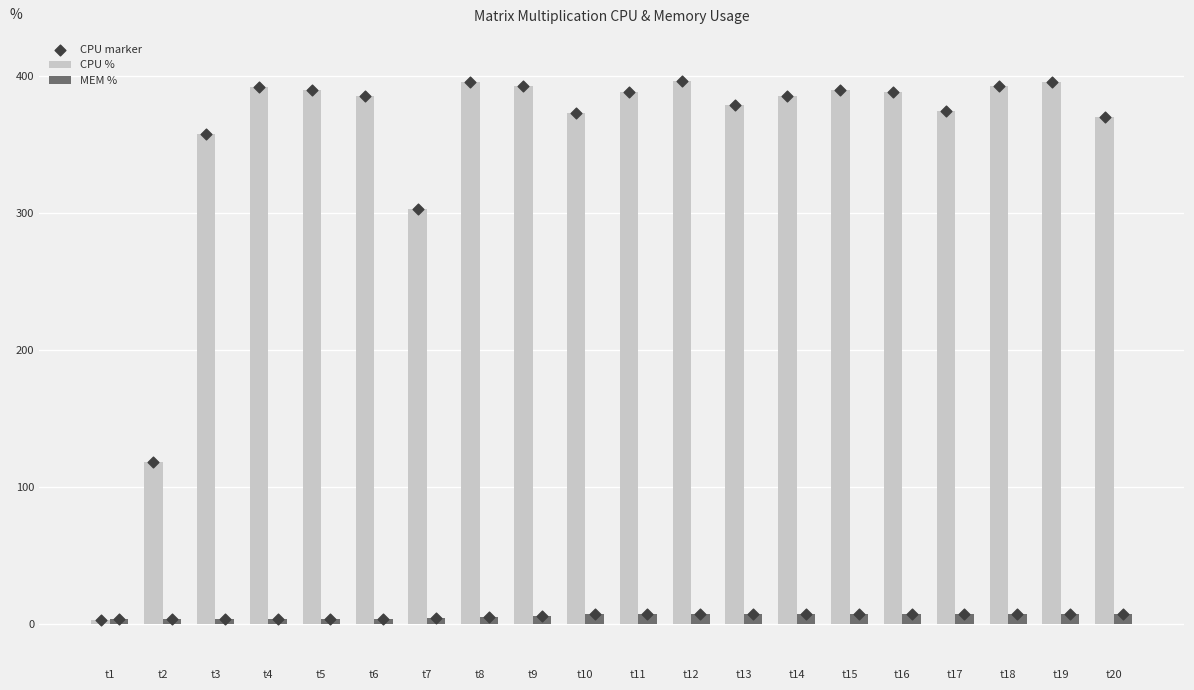

Which series has the largest total across all categories?

CPU %